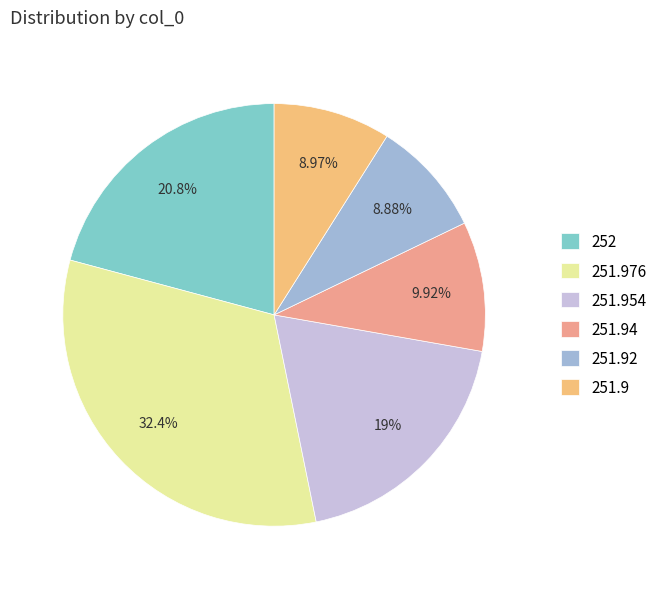

Which category has the smallest portion of the pie?

251.92